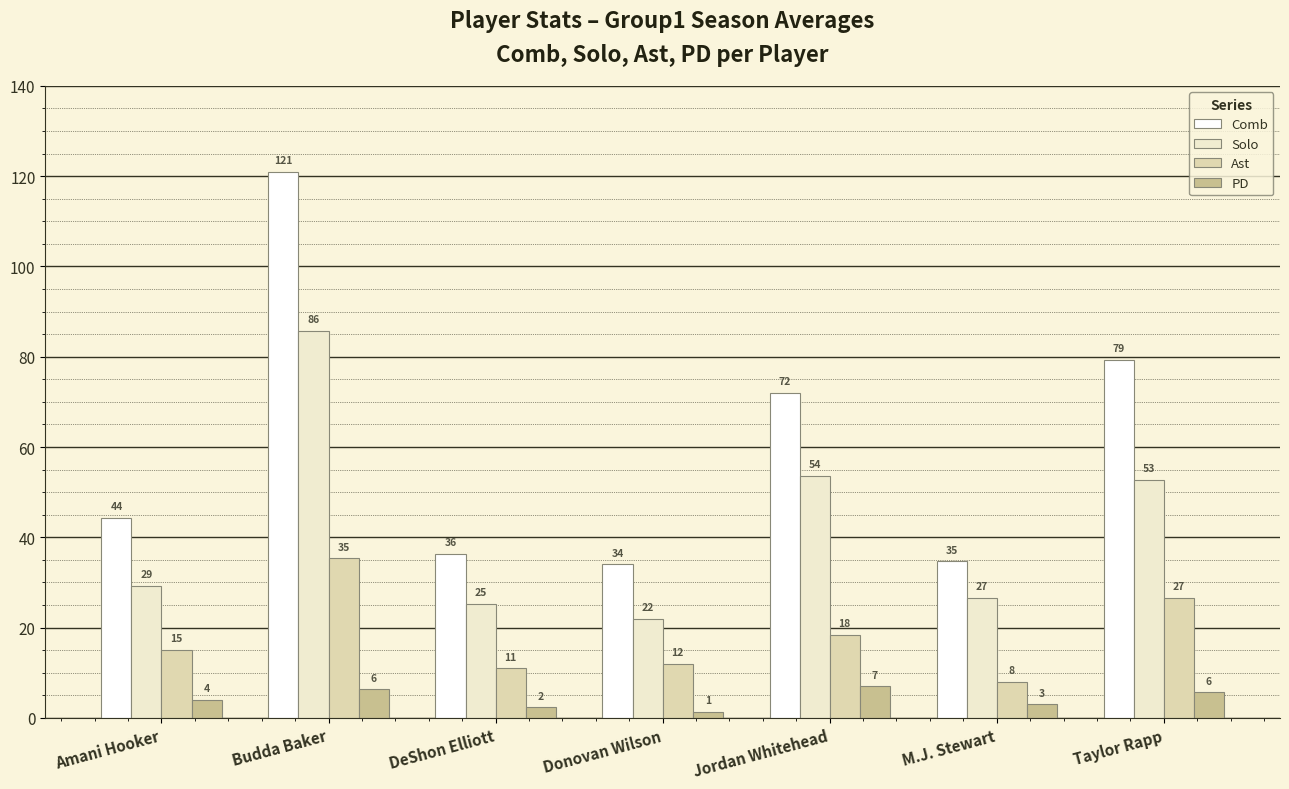

How many bars are there in total?

28